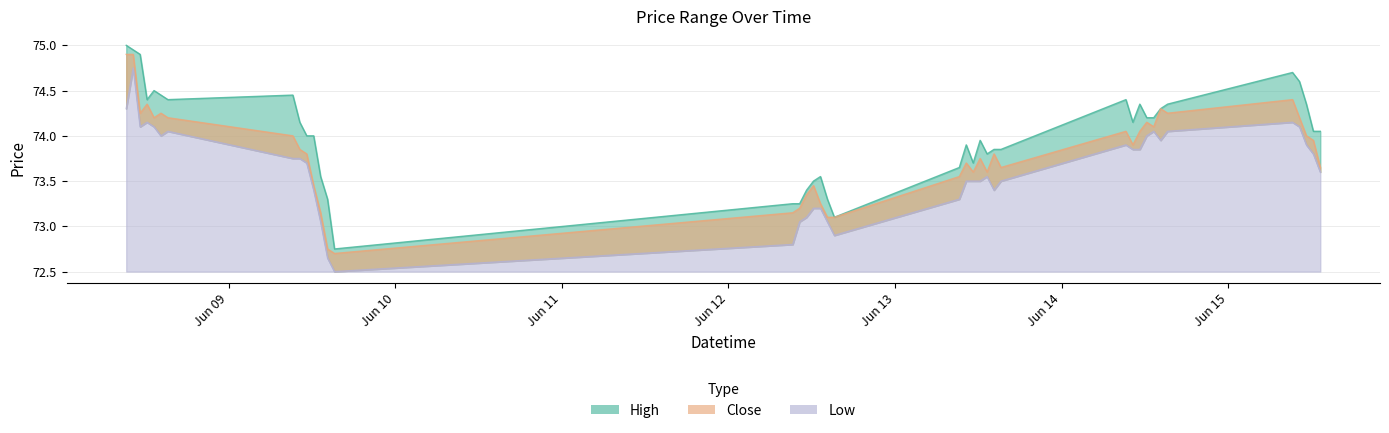

At which label does Close reach its minimum?

2023-06-09 15:15